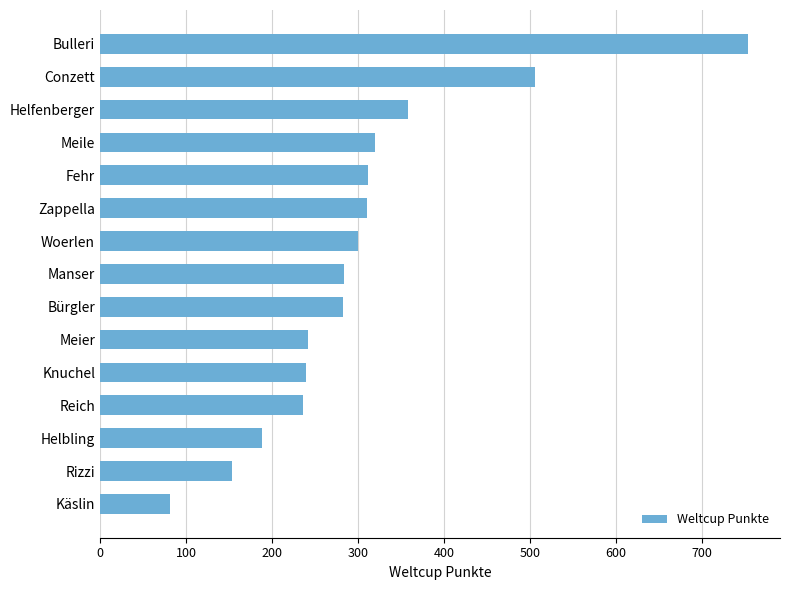

What is the ratio of the value at Bulleri to the value at Knuchel?

3.2